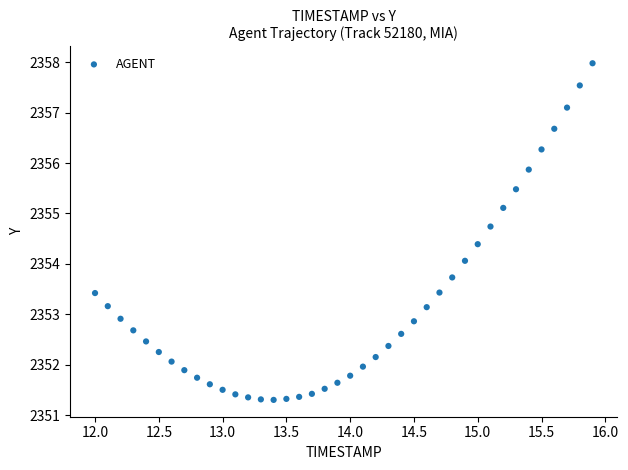

What is the range of X values (max minus min)?

3.9